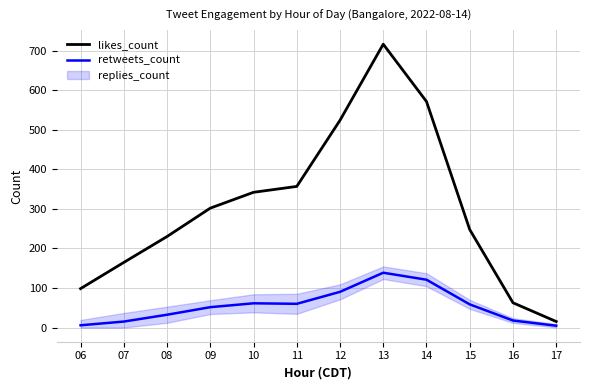

How many data points in retweets_count are above 58?

6